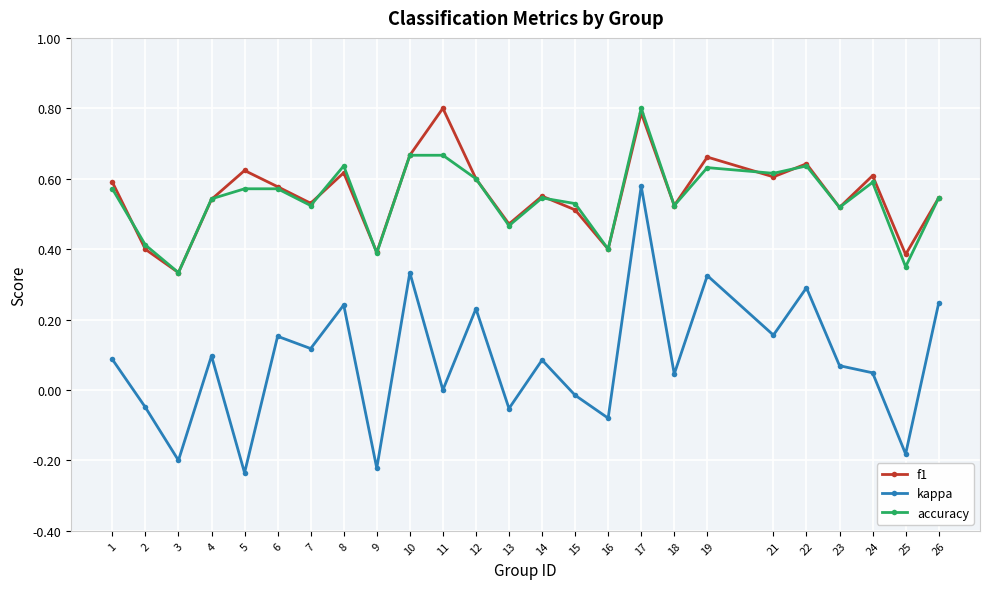

True or false: kappa has more than 2 points higher than both neighbors.

True